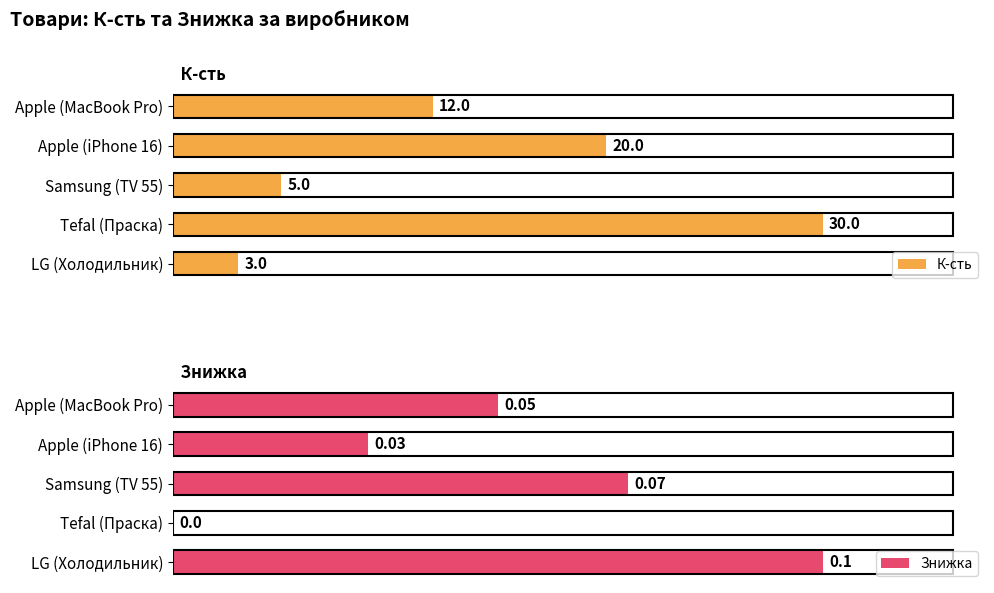

What are all the series names shown in the legend?

К-сть, Знижка